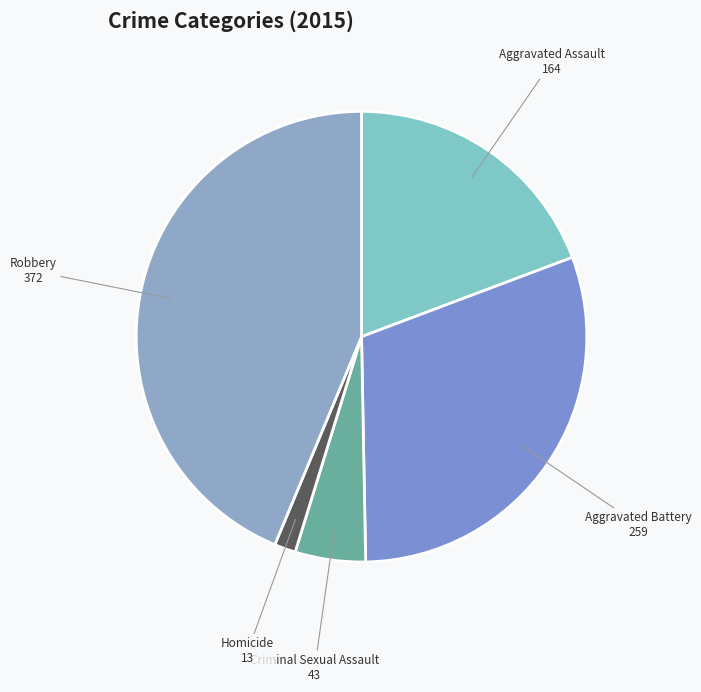

Between Aggravated Battery and Aggravated Assault, which is larger?

Aggravated Battery